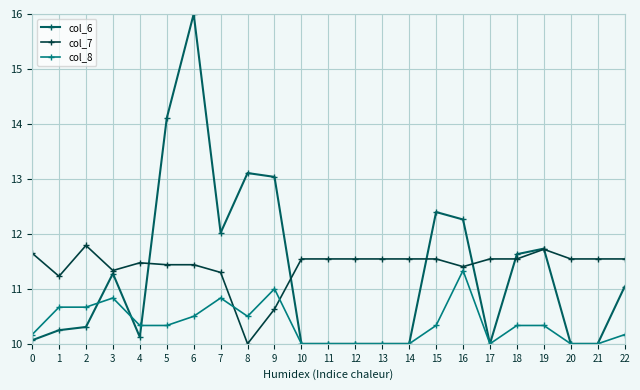

The value of col_7 at 16 is 18.5. True or false?

False